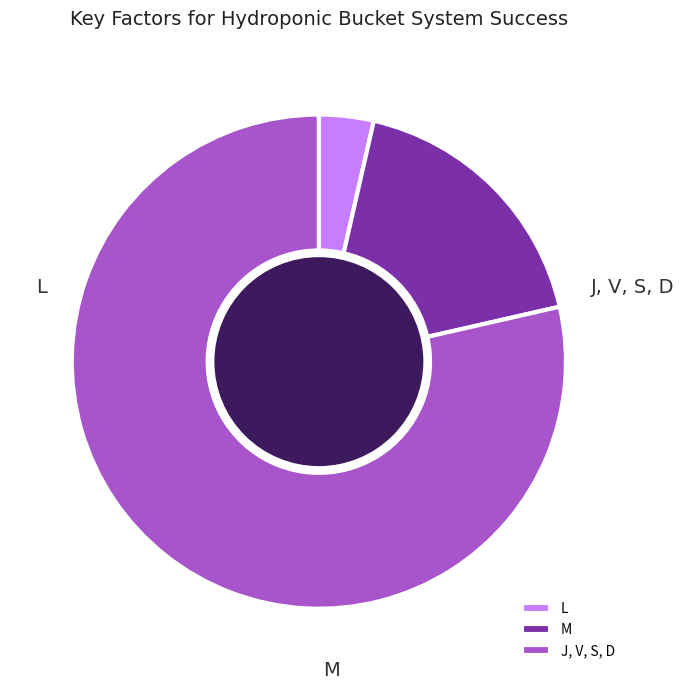

Does M account for over 50% of the chart?

No